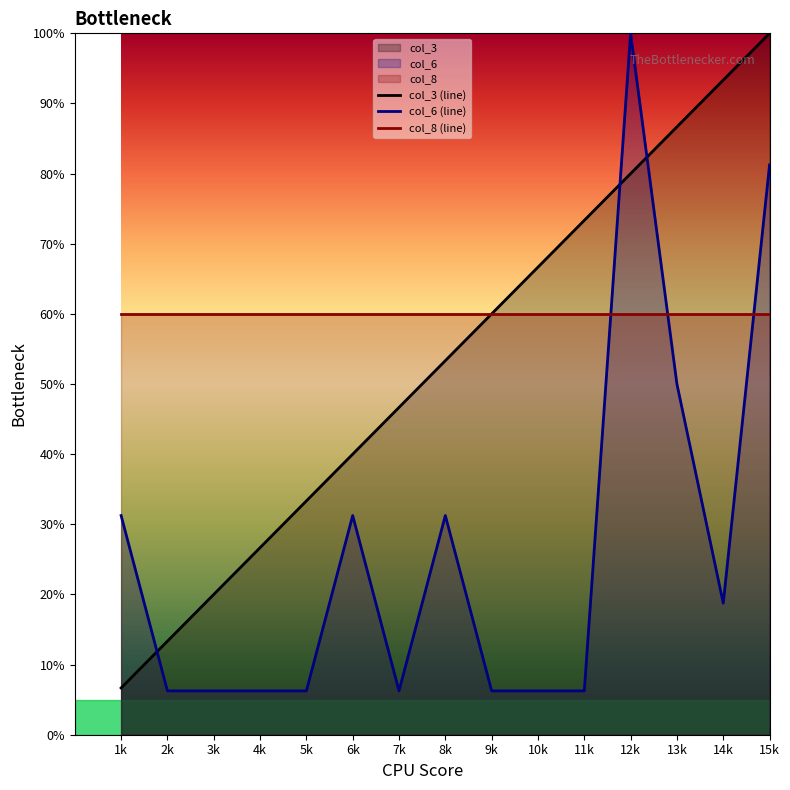

Between 2k and 12k, which series saw the biggest shift?

col_6 (line)